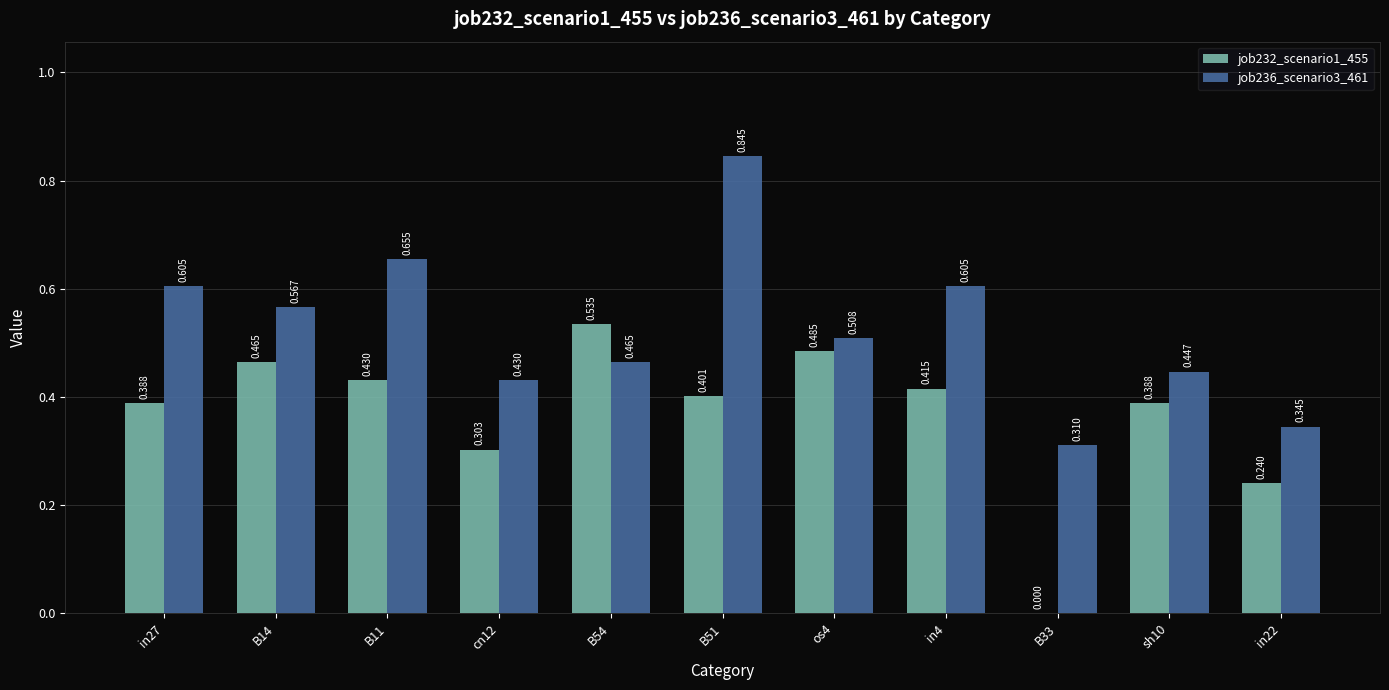

How many series are shown in this chart?

2